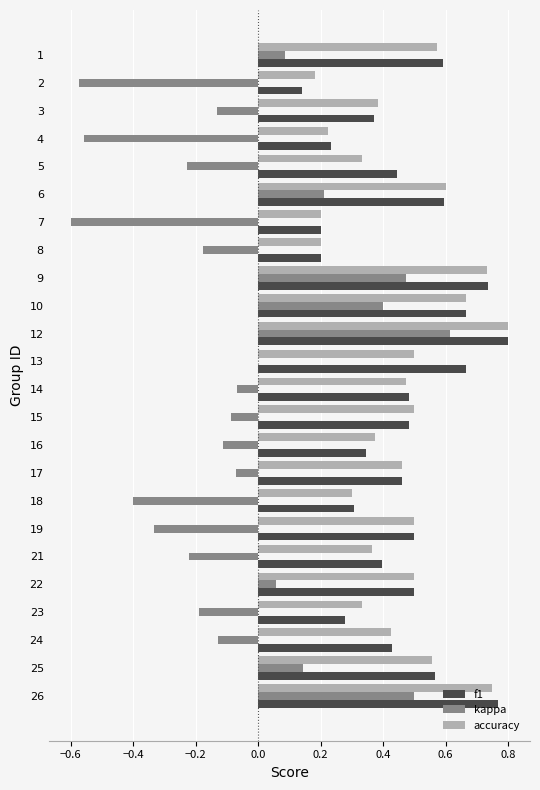

The value of f1 at 6 is 0.6. True or false?

True